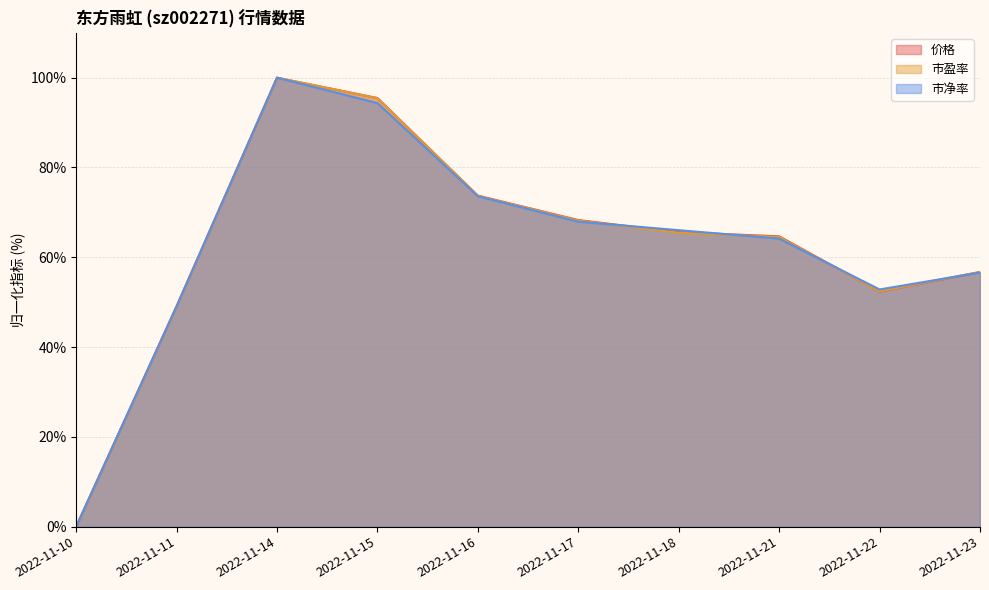

Rank the categories by 价格 value from highest to lowest.

2022-11-14, 2022-11-15, 2022-11-16, 2022-11-17, 2022-11-18, 2022-11-21, 2022-11-23, 2022-11-22, 2022-11-11, 2022-11-10